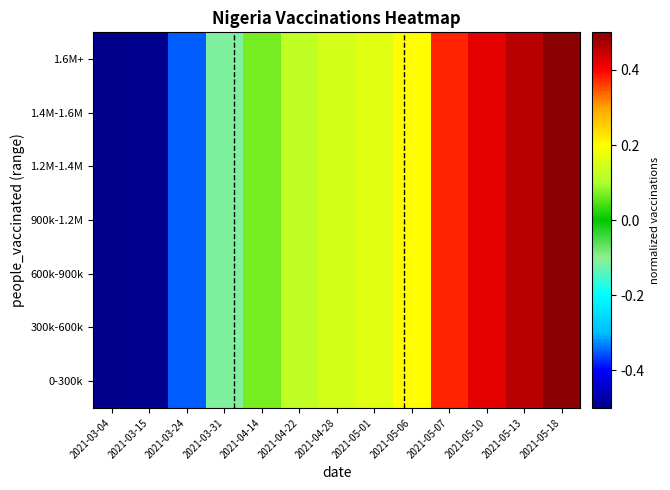

Reading left to right, list all the values displayed in this chart.

0-300k: 2021-03-04=-0.5	2021-03-15=-0.5	2021-03-24=-0.3	2021-03-31=-0.1	2021-04-14=0.1	2021-04-22=0.1	2021-04-28=0.1	2021-05-01=0.2	2021-05-06=0.2	2021-05-07=0.4	2021-05-10=0.4	2021-05-13=0.5	2021-05-18=0.5
300k-600k: 2021-03-04=-0.5	2021-03-15=-0.5	2021-03-24=-0.3	2021-03-31=-0.1	2021-04-14=0.1	2021-04-22=0.1	2021-04-28=0.1	2021-05-01=0.2	2021-05-06=0.2	2021-05-07=0.4	2021-05-10=0.4	2021-05-13=0.5	2021-05-18=0.5
600k-900k: 2021-03-04=-0.5	2021-03-15=-0.5	2021-03-24=-0.3	2021-03-31=-0.1	2021-04-14=0.1	2021-04-22=0.1	2021-04-28=0.1	2021-05-01=0.2	2021-05-06=0.2	2021-05-07=0.4	2021-05-10=0.4	2021-05-13=0.5	2021-05-18=0.5
900k-1.2M: 2021-03-04=-0.5	2021-03-15=-0.5	2021-03-24=-0.3	2021-03-31=-0.1	2021-04-14=0.1	2021-04-22=0.1	2021-04-28=0.1	2021-05-01=0.2	2021-05-06=0.2	2021-05-07=0.4	2021-05-10=0.4	2021-05-13=0.5	2021-05-18=0.5
1.2M-1.4M: 2021-03-04=-0.5	2021-03-15=-0.5	2021-03-24=-0.3	2021-03-31=-0.1	2021-04-14=0.1	2021-04-22=0.1	2021-04-28=0.1	2021-05-01=0.2	2021-05-06=0.2	2021-05-07=0.4	2021-05-10=0.4	2021-05-13=0.5	2021-05-18=0.5
1.4M-1.6M: 2021-03-04=-0.5	2021-03-15=-0.5	2021-03-24=-0.3	2021-03-31=-0.1	2021-04-14=0.1	2021-04-22=0.1	2021-04-28=0.1	2021-05-01=0.2	2021-05-06=0.2	2021-05-07=0.4	2021-05-10=0.4	2021-05-13=0.5	2021-05-18=0.5
1.6M+: 2021-03-04=-0.5	2021-03-15=-0.5	2021-03-24=-0.3	2021-03-31=-0.1	2021-04-14=0.1	2021-04-22=0.1	2021-04-28=0.1	2021-05-01=0.2	2021-05-06=0.2	2021-05-07=0.4	2021-05-10=0.4	2021-05-13=0.5	2021-05-18=0.5